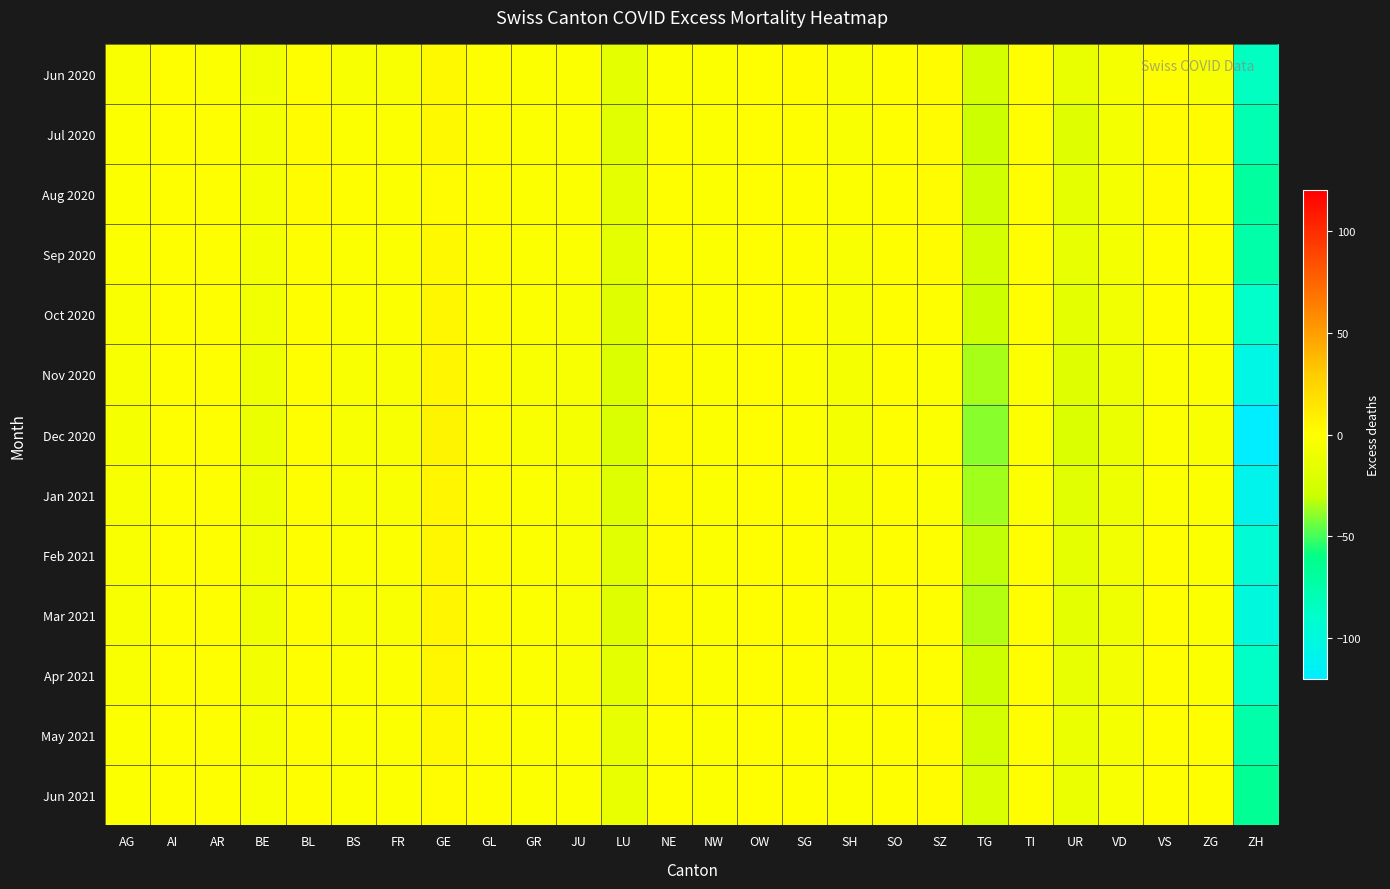

What is the difference between the highest and lowest values at SH?

4